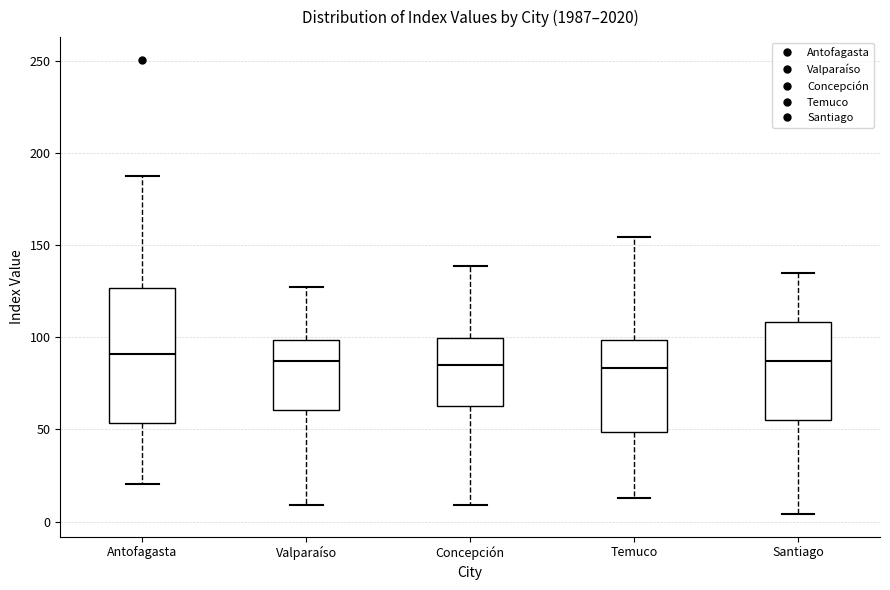

Where is the upper edge of the box for Antofagasta on the y-axis? The values are not printed on the chart, so give them approximately, as read against the axis.

125